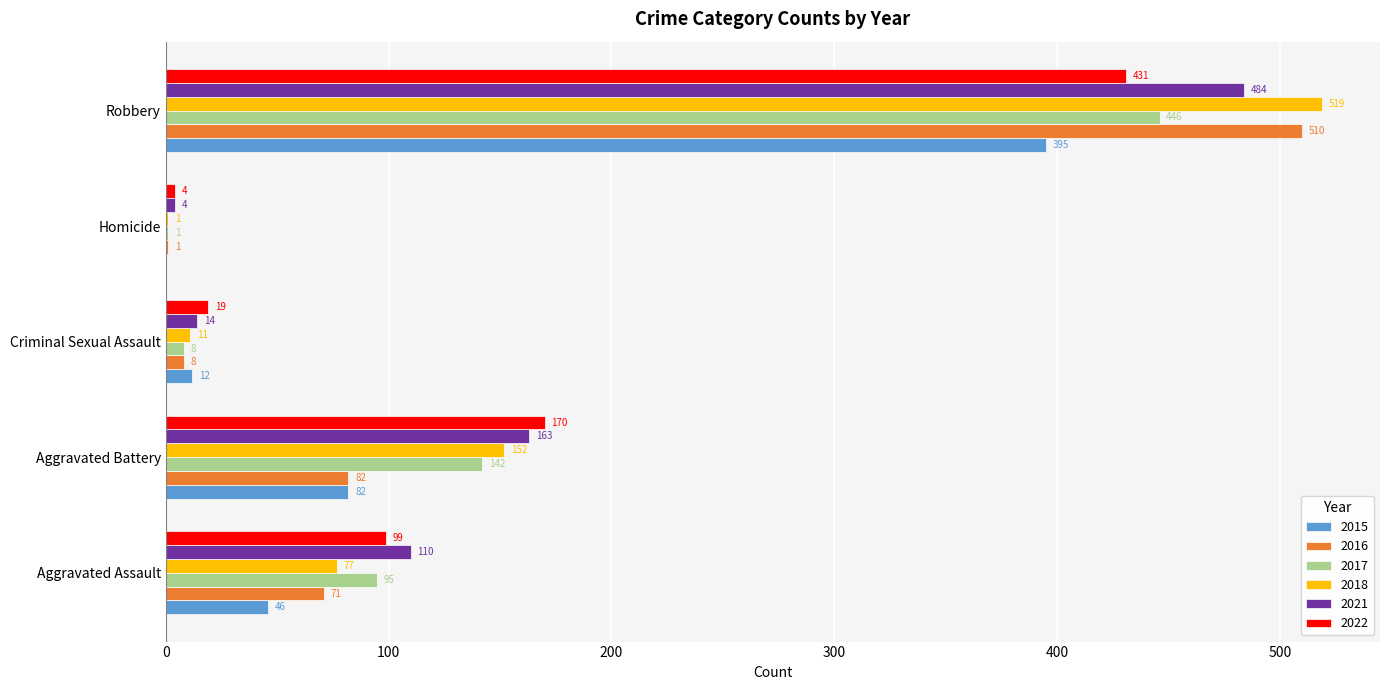

The 2018 series shows 152 at Aggravated Battery. True or false?

True